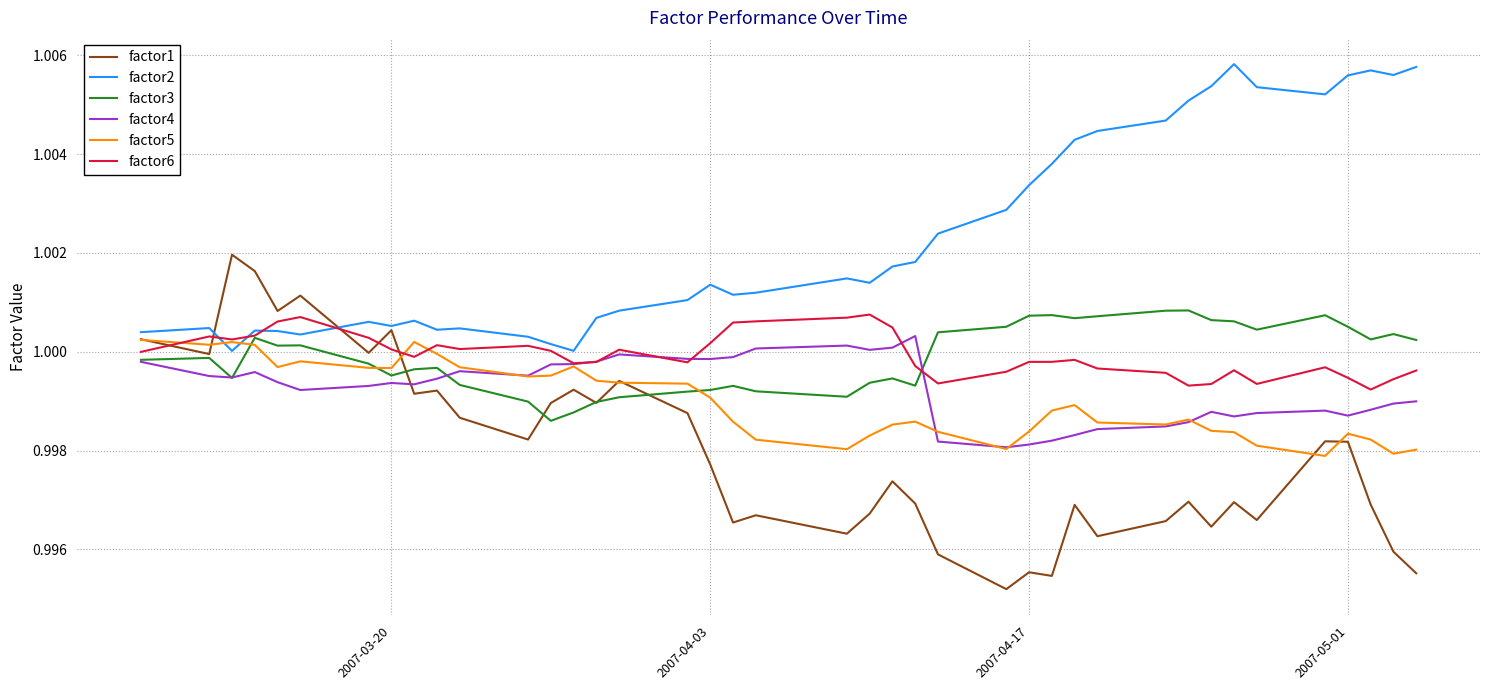

Which series has the largest range (max minus min)?

factor1